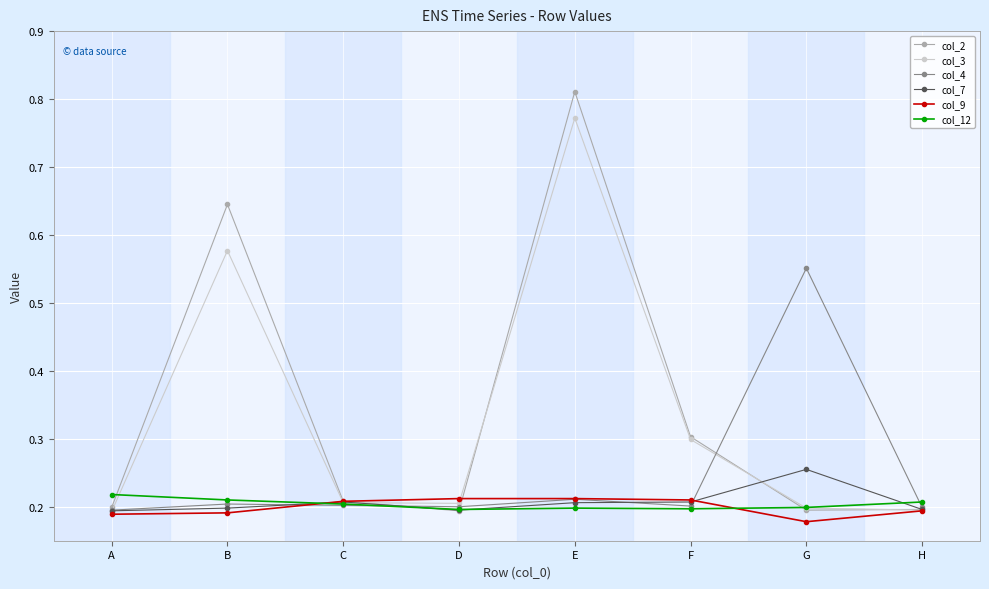

Is this an area chart (filled region under the line)?

No